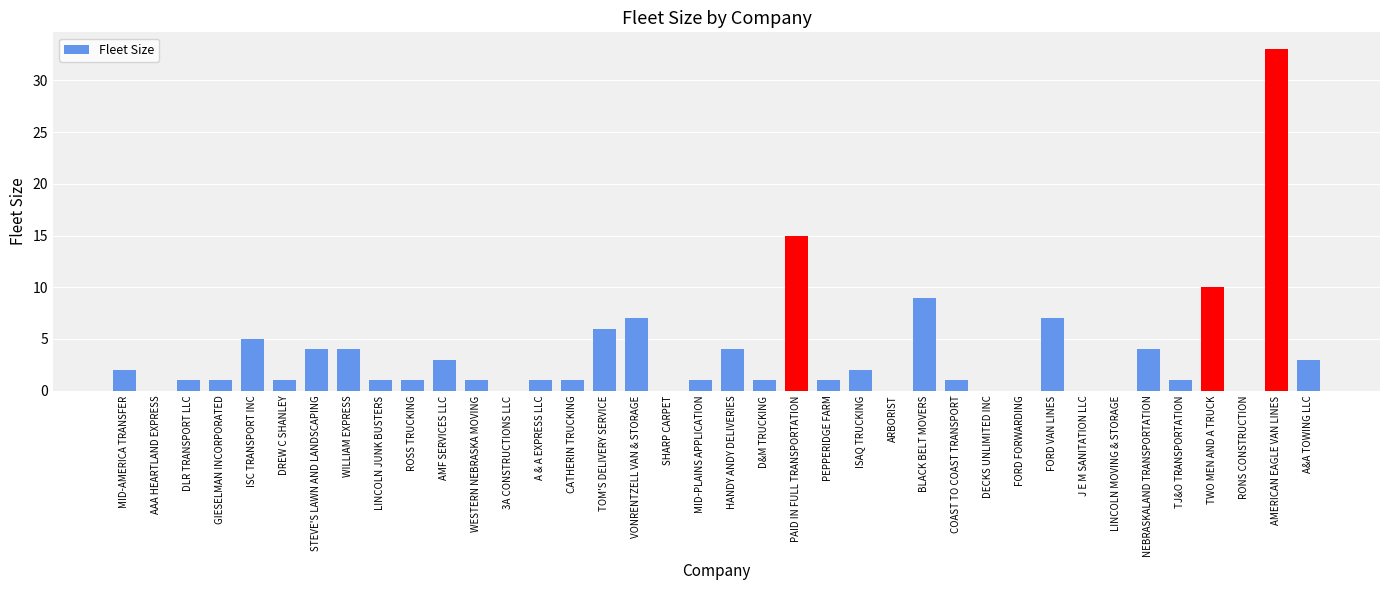

What is the greatest value displayed?

33